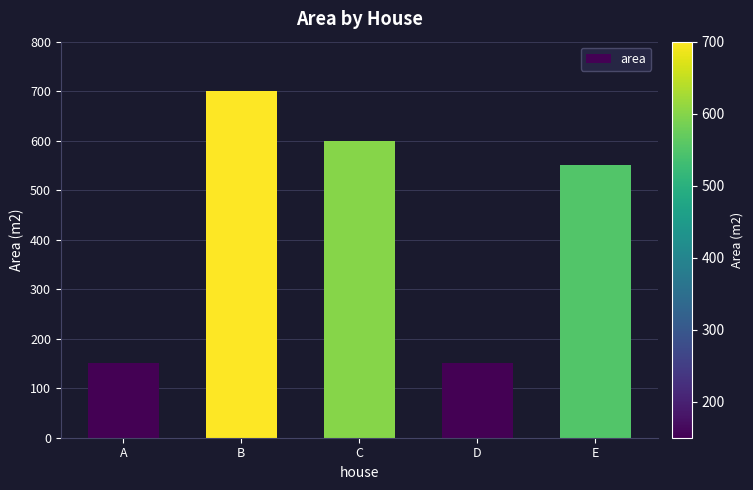

Reading left to right, what are all the values shown in this chart?

A=150	B=700	C=600	D=150	E=550